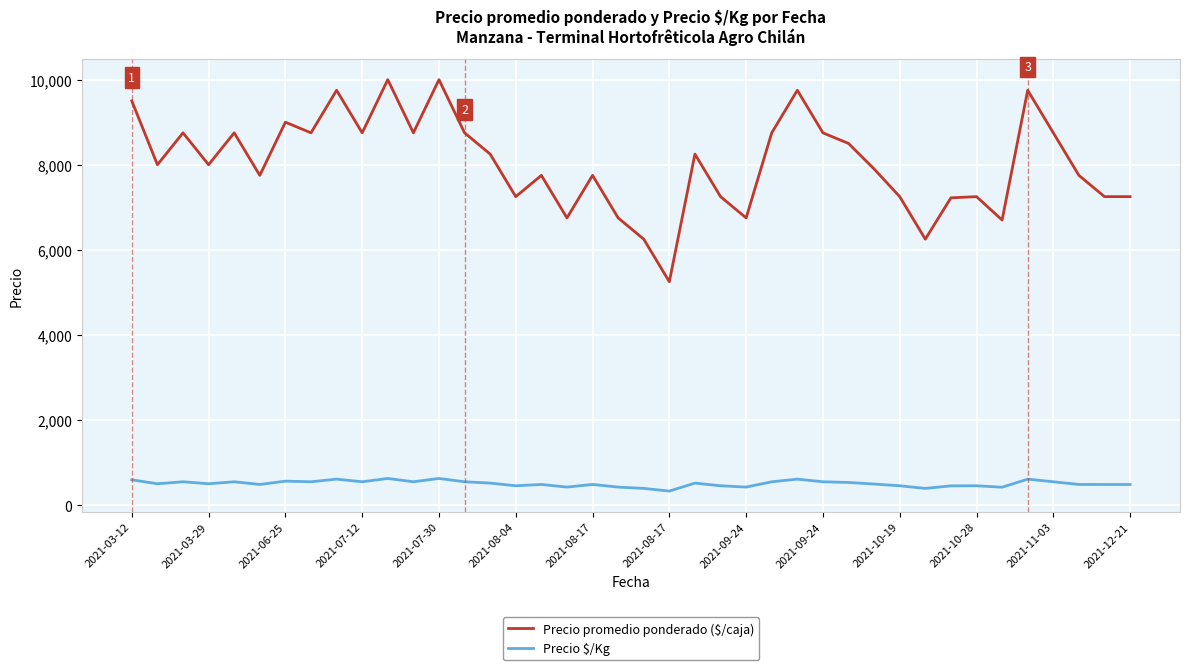

True or false: Precio promedio ponderado ($/caja) and Precio $/Kg cross at least once.

False